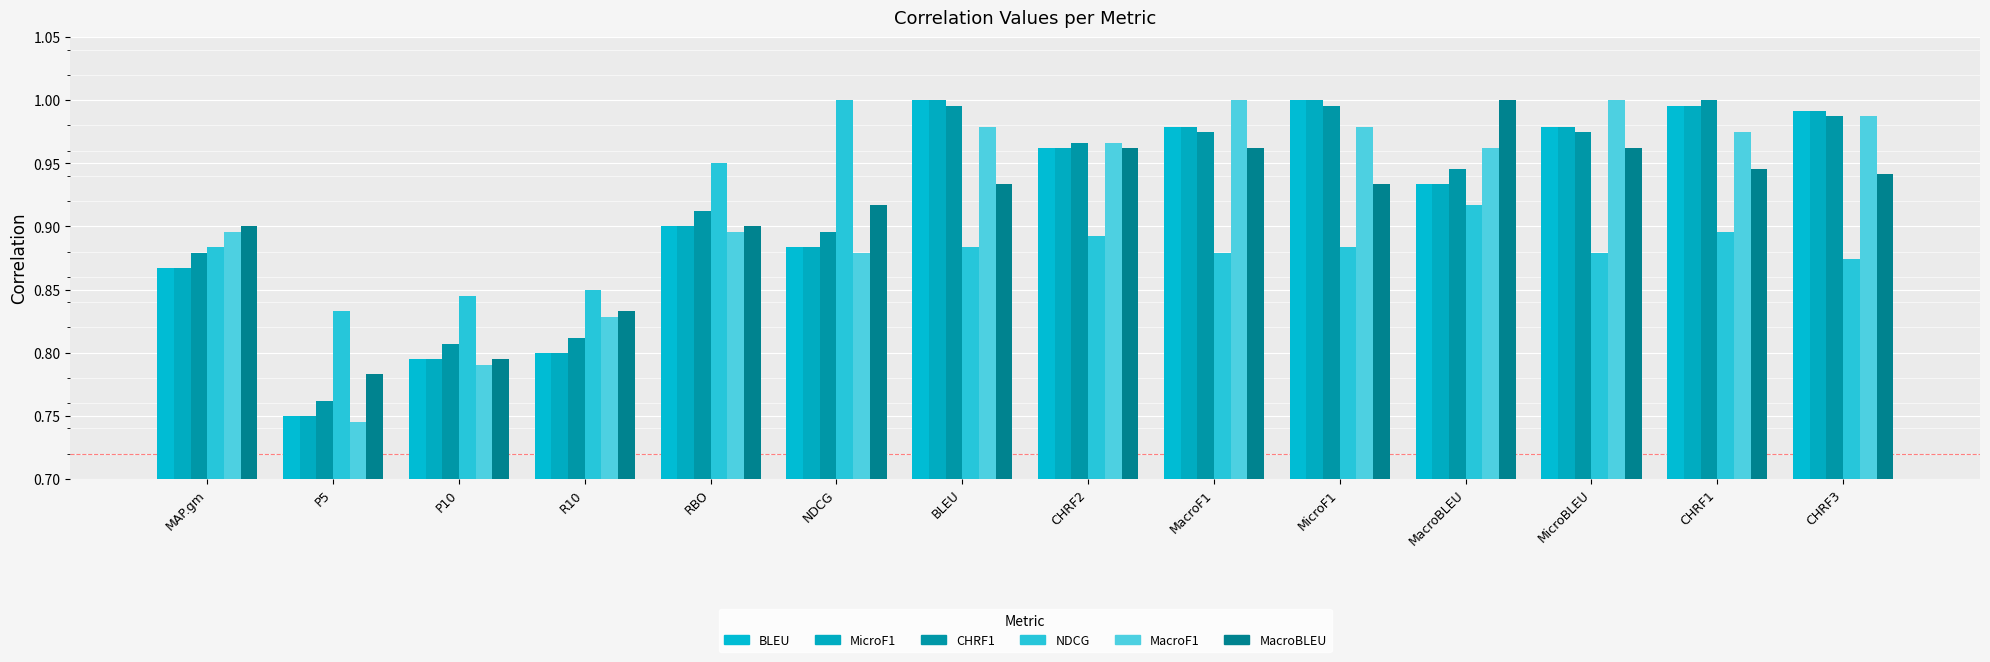

What is the greatest value displayed?

1.0